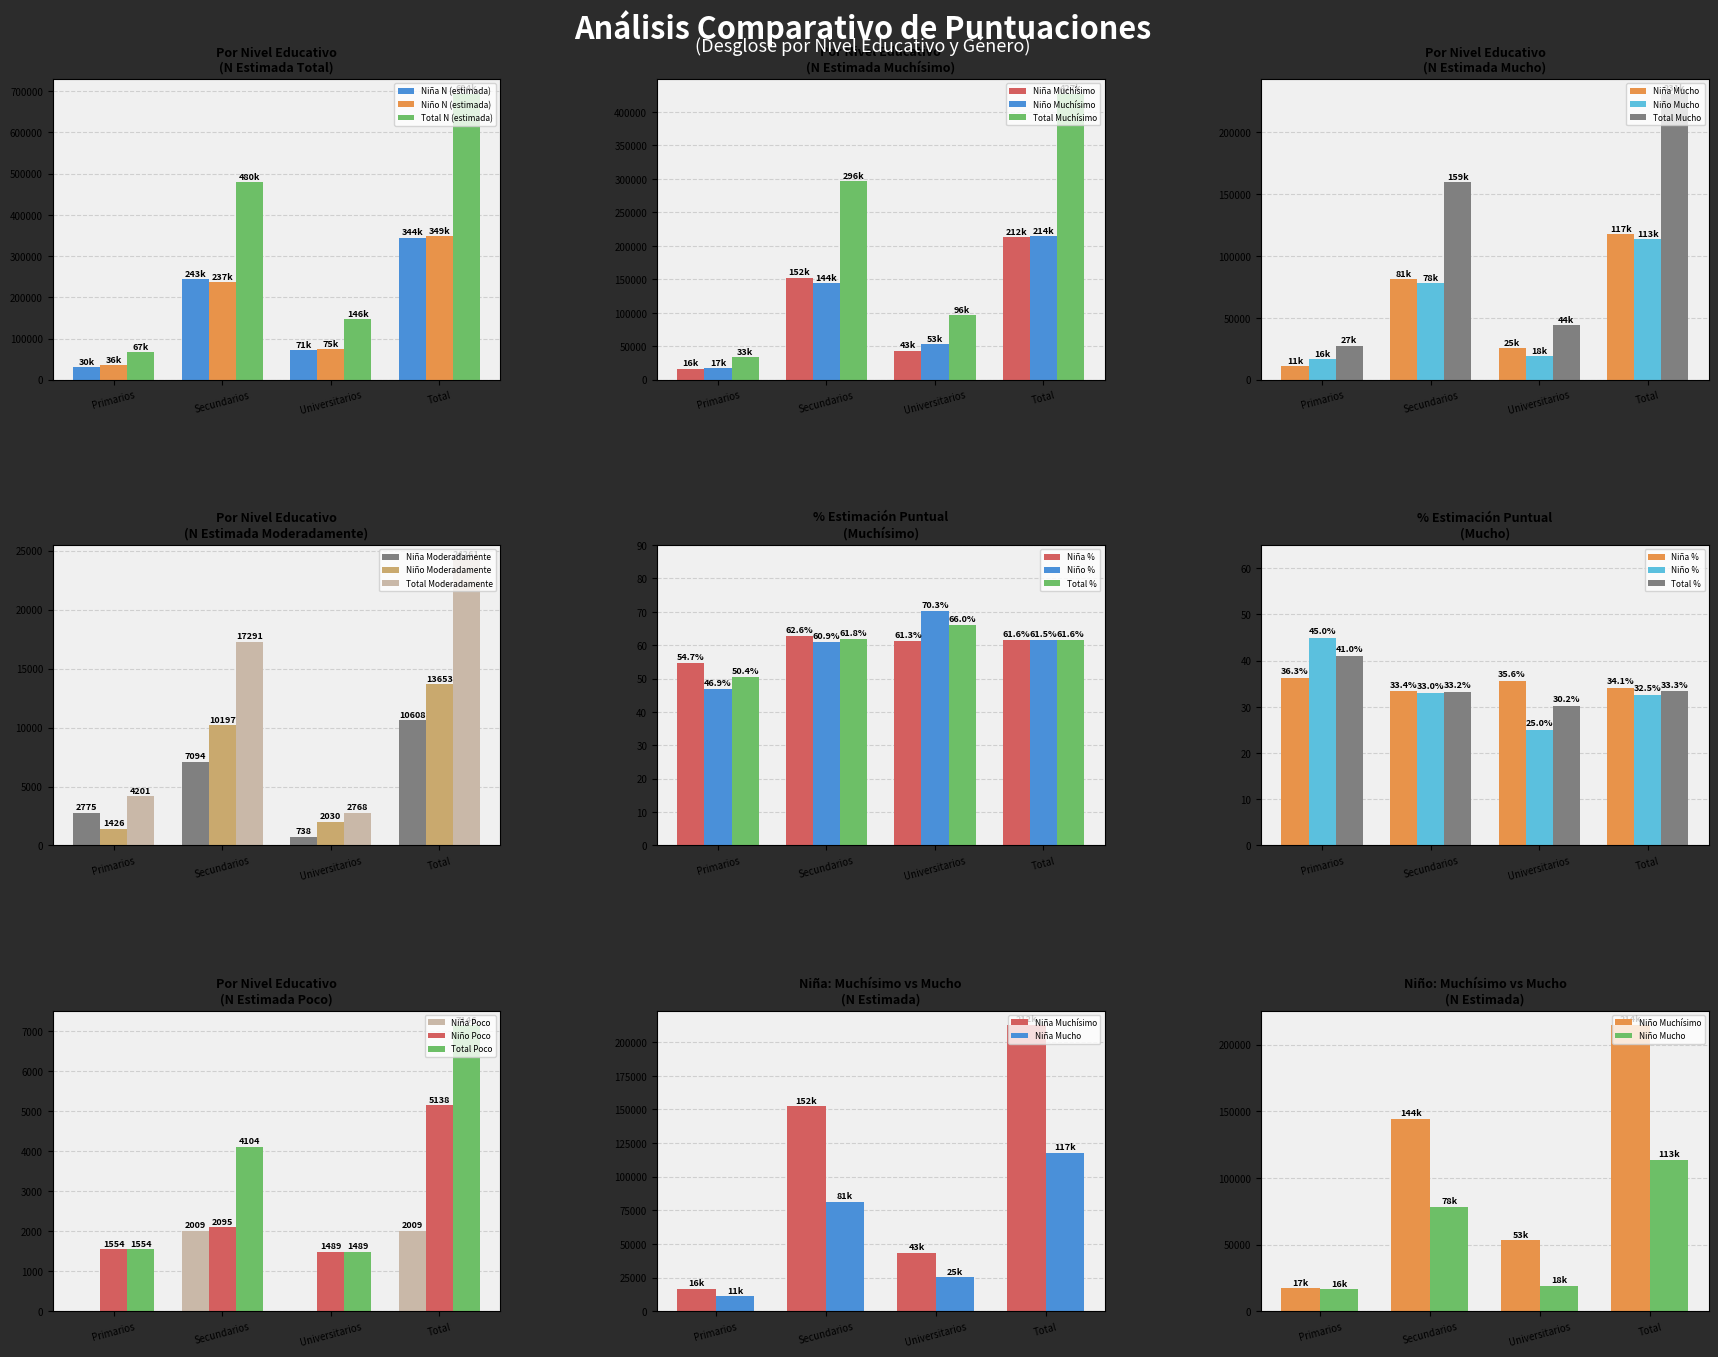

List the labels in order of Total N (estimada) value, largest first.

Total, Secundarios, Universitarios, Primarios